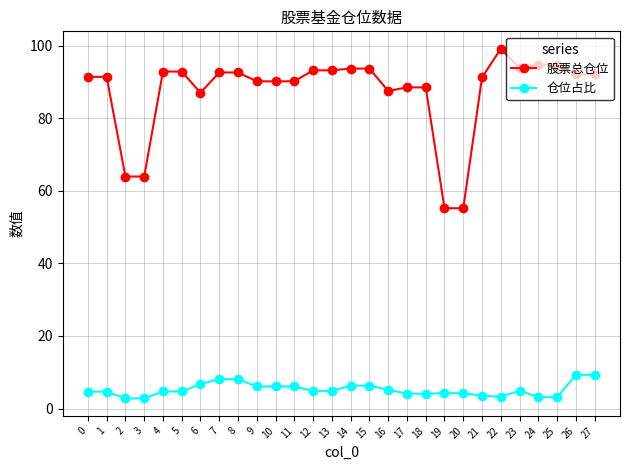

Is this an area chart (filled region under the line)?

No